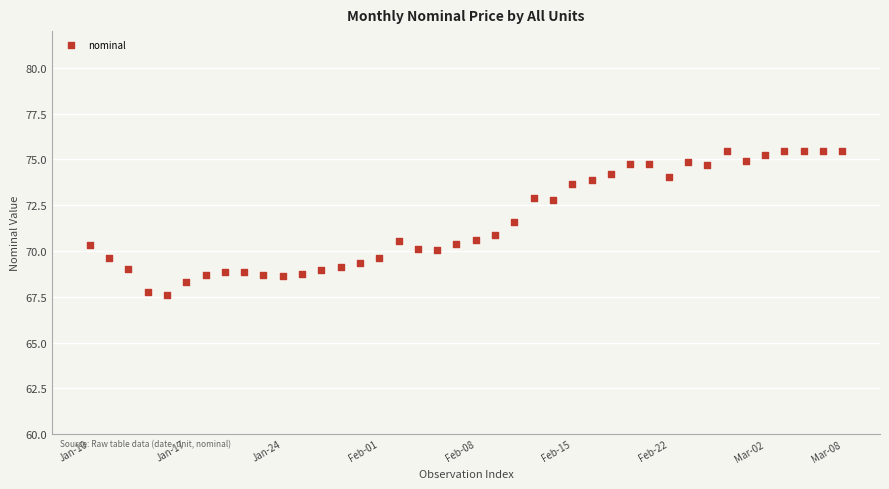

What is the range of Y values (max minus min)?

7.9